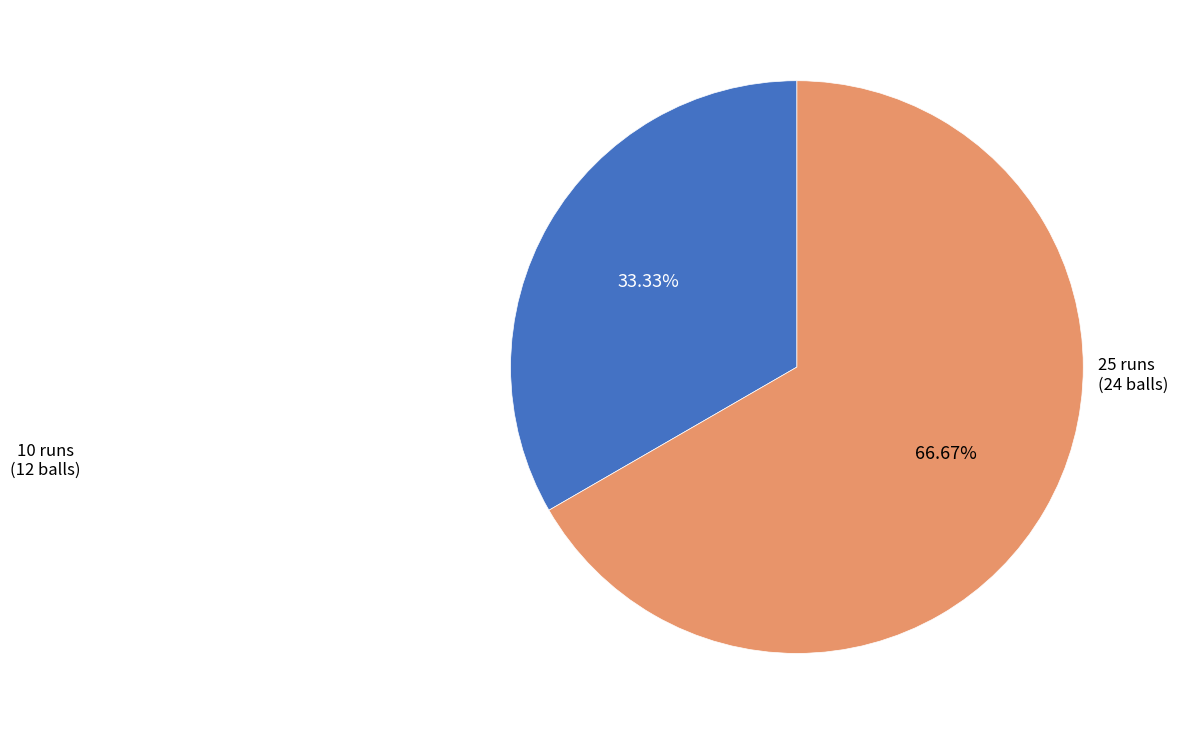

Is there any slice that represents more than half of the pie?

Yes